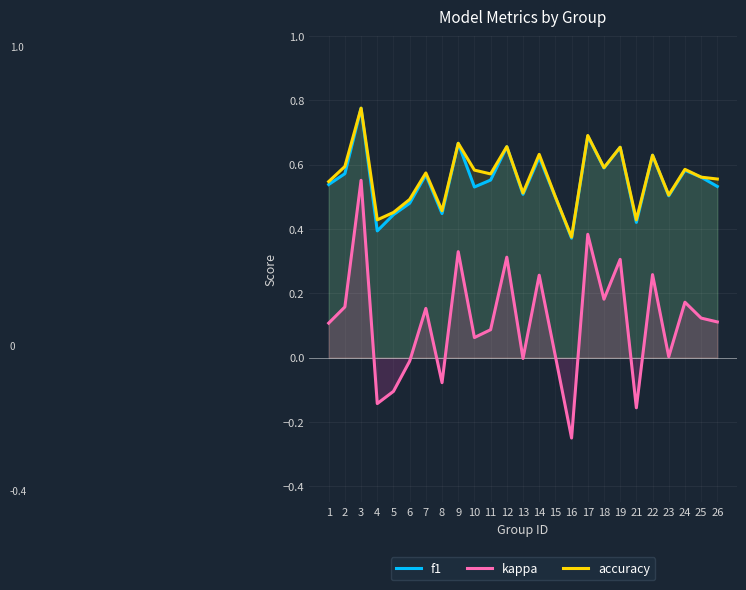

What is the approximate value of kappa at 4?

-0.1